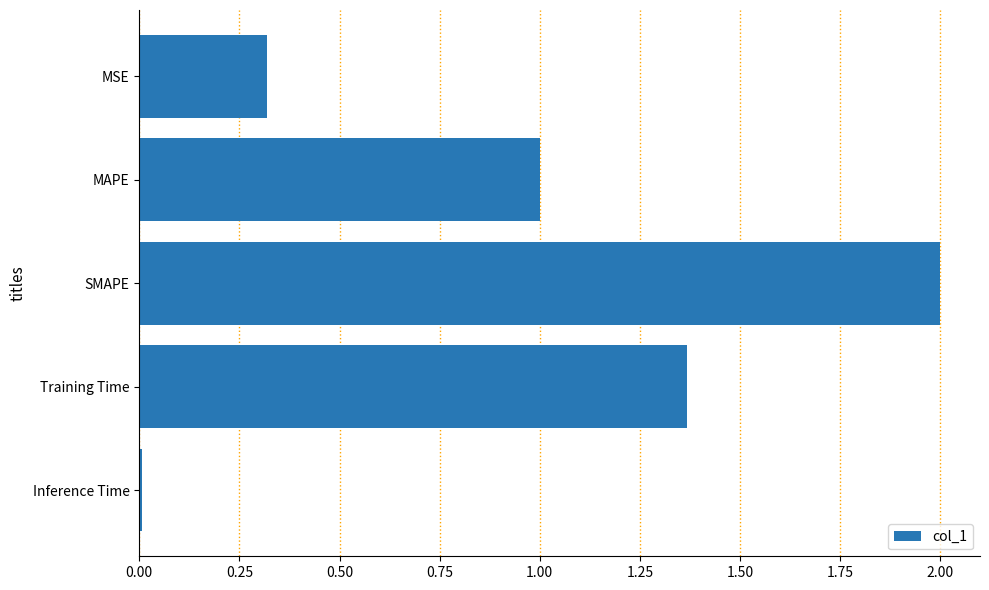

What is the average value?

0.9